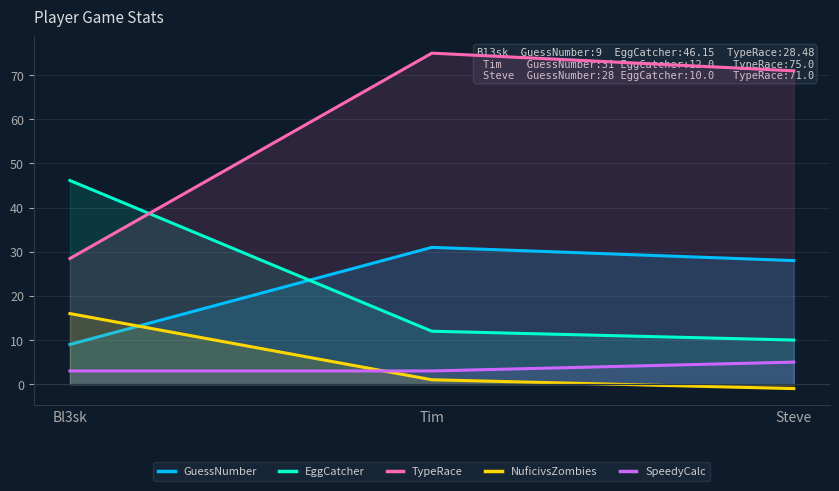

At Steve, list the series in order from smallest to largest.

NuficivsZombies, SpeedyCalc, EggCatcher, GuessNumber, TypeRace